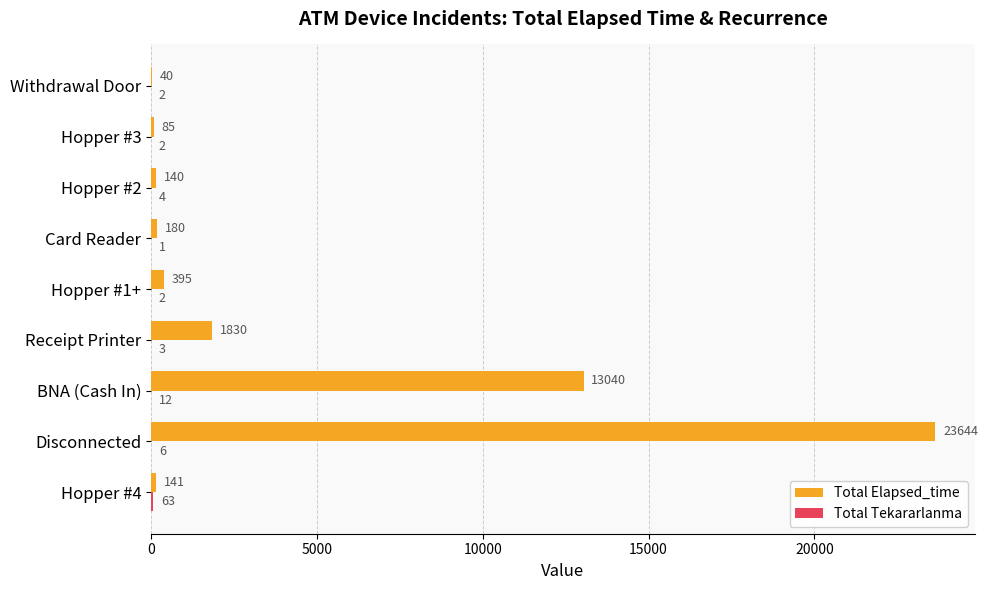

What is the approximate value of Total Elapsed_time at Withdrawal Door?

40